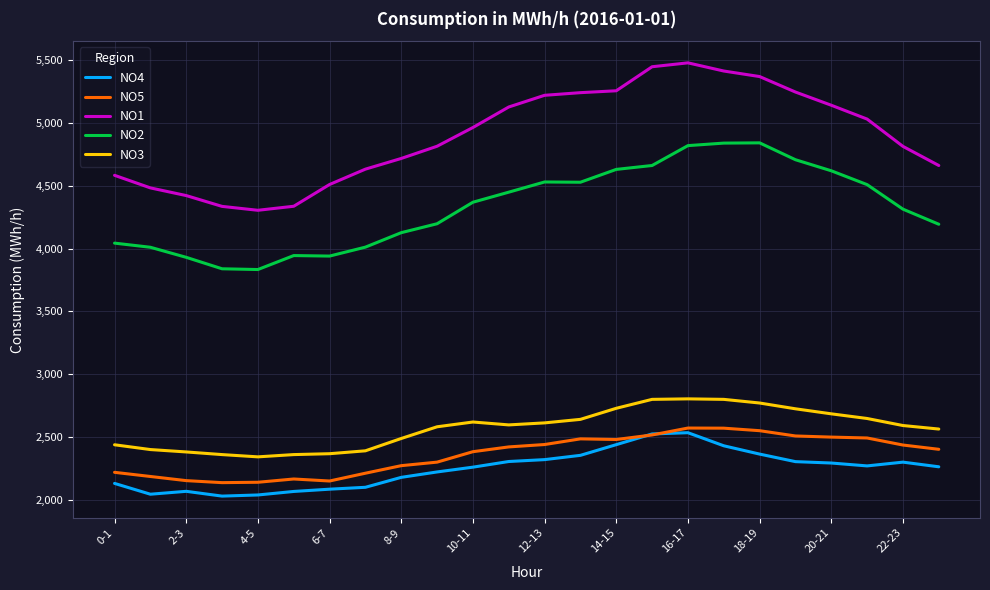

What is the difference between the second highest and second lowest values in the NO4 series?

485